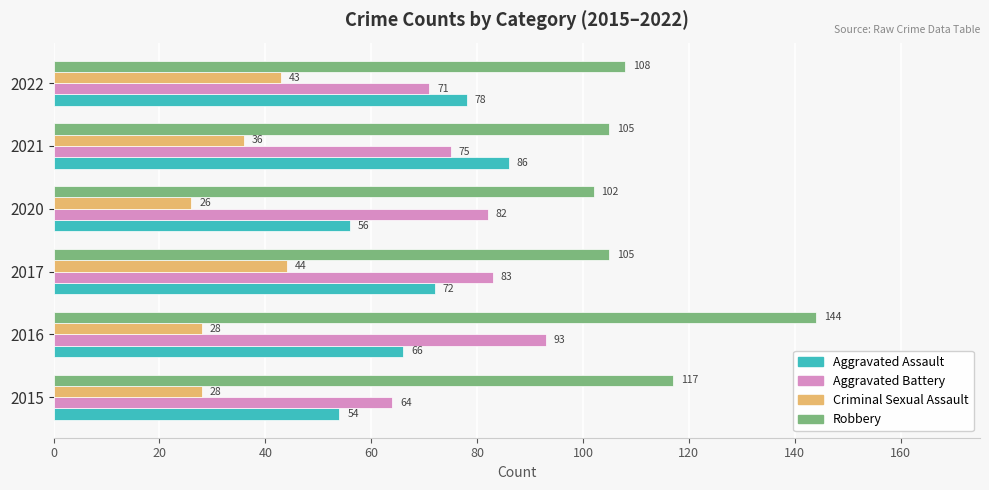

Which series has the largest total across all categories?

Robbery